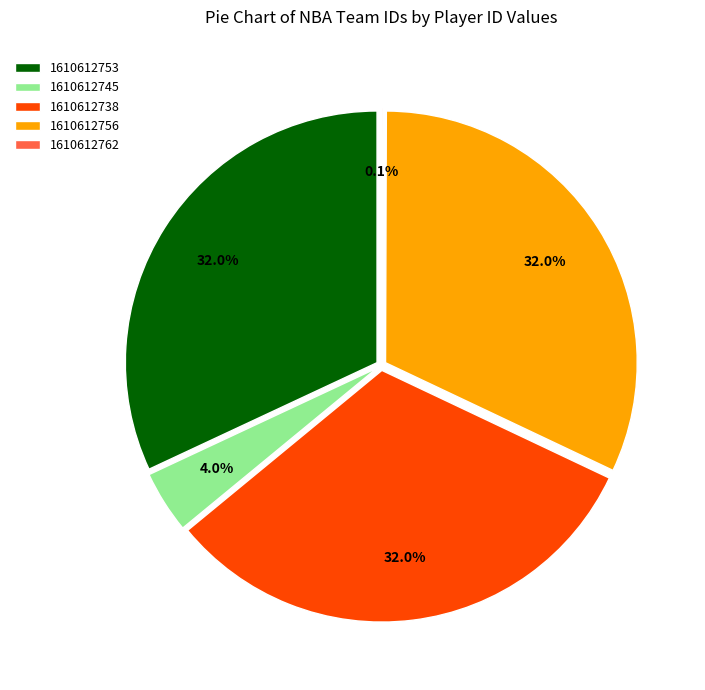

What percentage do 1610612756 and 1610612762 together represent?

32.0%